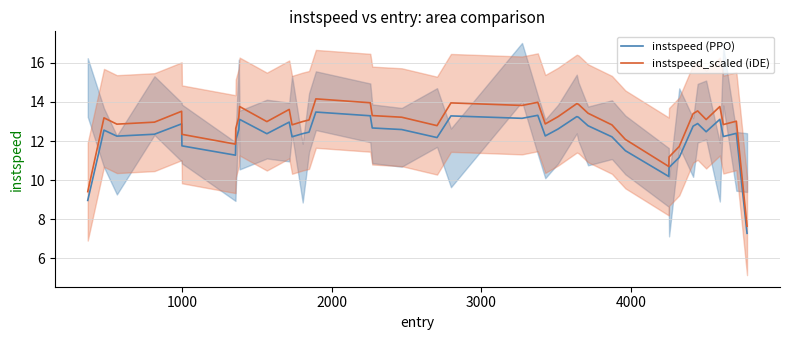

How many lines are shown in the chart?

2